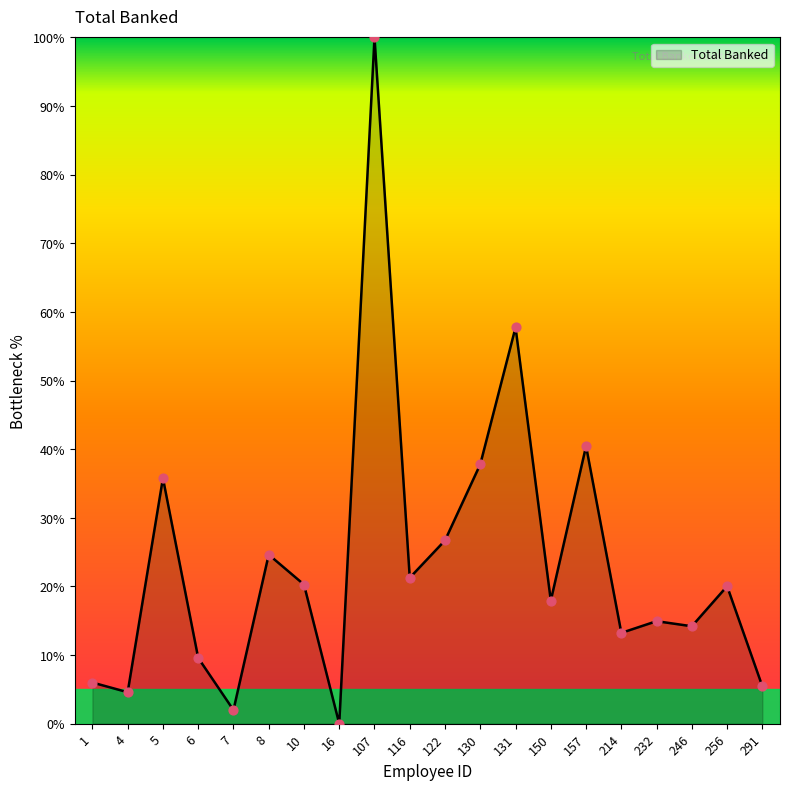

Which has a higher value, 8 or 130?

130